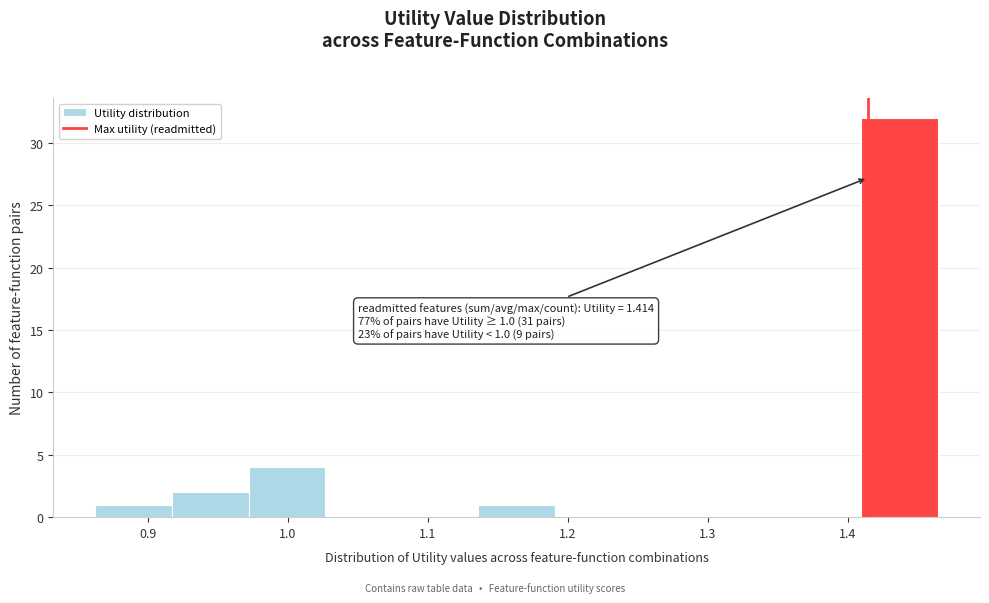

Which range on the x-axis has the tallest bar?

1.41 to 1.46